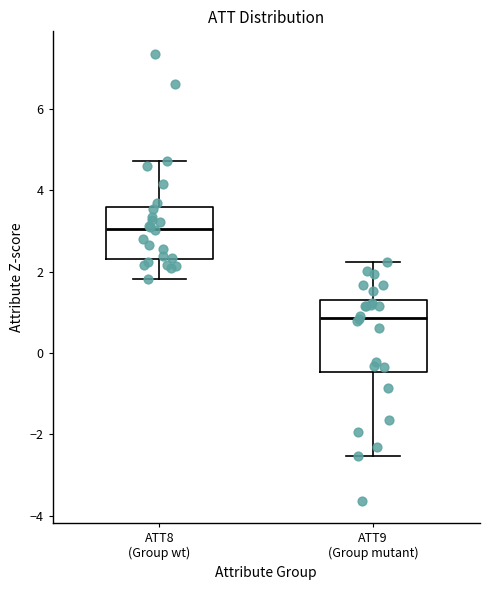

Reading left to right, transcribe this box plot: for each box, give where its median line is, the range the box spans, and where its two whiskers end, as read against the y-axis. The values are not printed on the chart, so give them approximately, as read against the axis.

ATT8 (Group wt): median 3.0, box 2.4 to 3.6, whiskers 1.8 to 4.8
ATT9 (Group mutant): median 0.8, box -0.4 to 1.2, whiskers -2.6 to 2.2